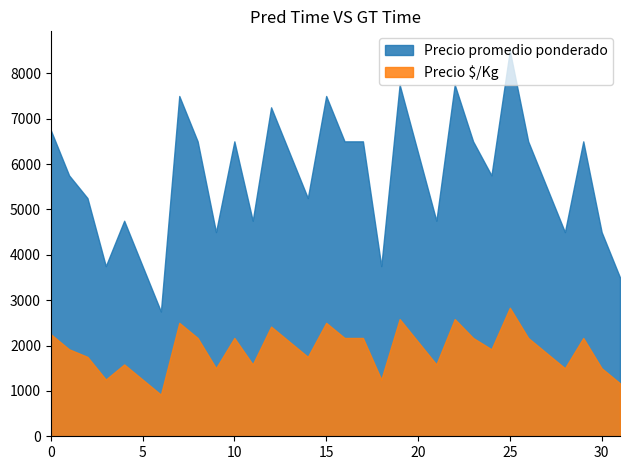

The value of Precio $/Kg at 2021-02-15 is 576. True or false?

False